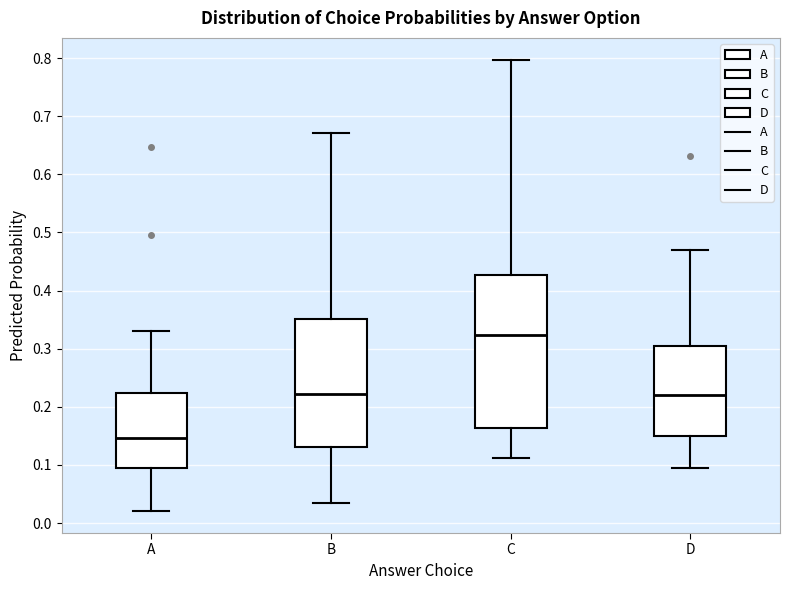

Reading left to right, transcribe this box plot: for each box, give where its median line is, the range the box spans, and where its two whiskers end, as read against the y-axis. The values are not printed on the chart, so give them approximately, as read against the axis.

A: median 0.15, box 0.09 to 0.22, whiskers 0.02 to 0.33
B: median 0.22, box 0.13 to 0.35, whiskers 0.03 to 0.67
C: median 0.32, box 0.16 to 0.43, whiskers 0.11 to 0.80
D: median 0.22, box 0.15 to 0.30, whiskers 0.10 to 0.47